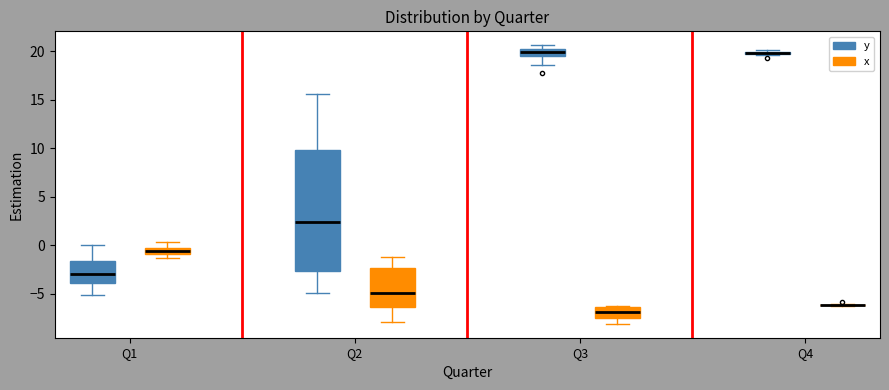

Which box is the tallest, from its lower edge to its upper edge?

Q2 (y)